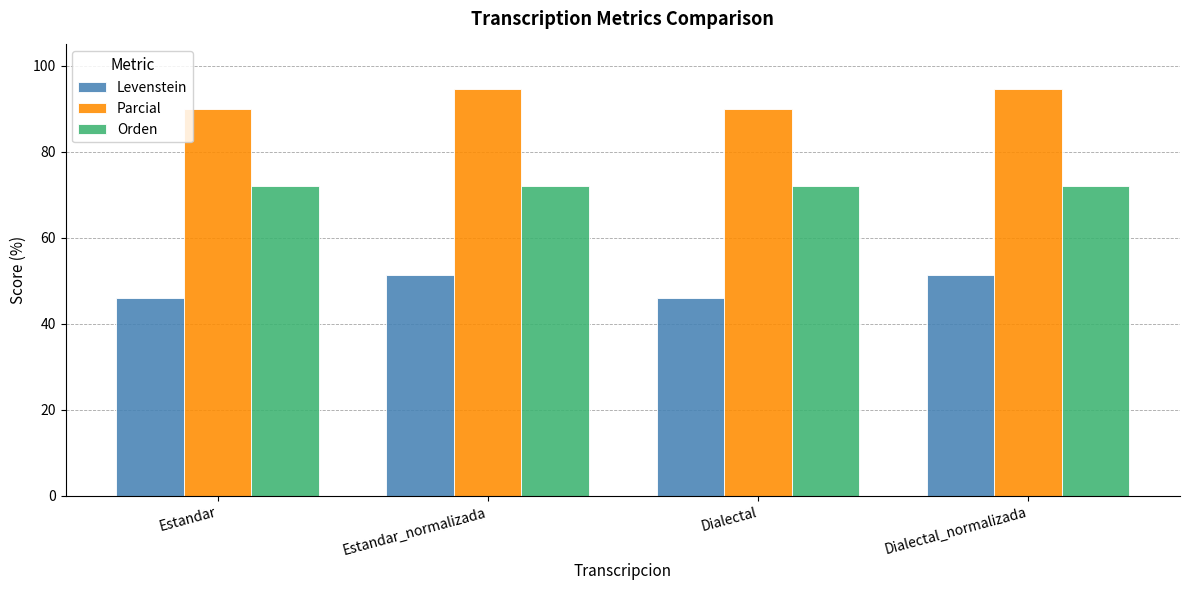

What is the total value across all series at Dialectal?

208.2